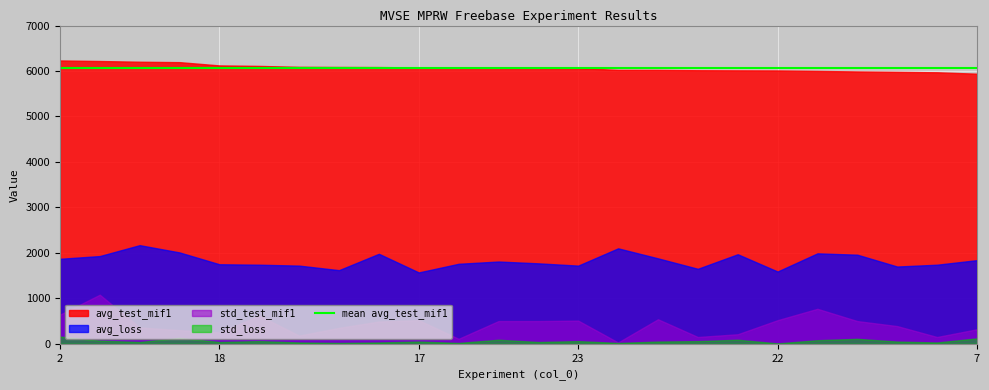

What is the minimum value for avg_test_mif1?

5941.0